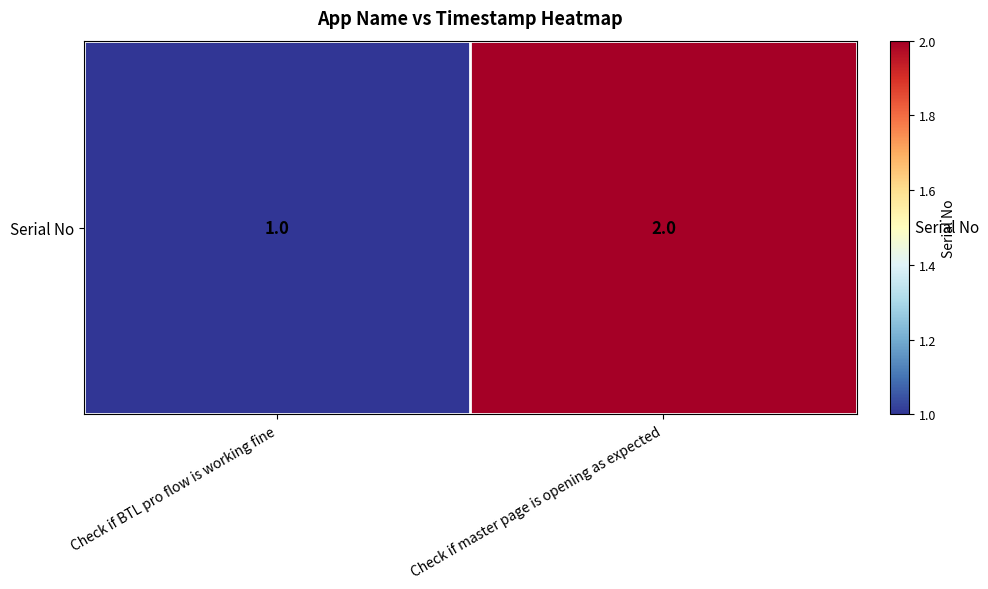

What is the change in value from Check if BTL pro flow is working fine to Check if master page is opening as expected?

+1